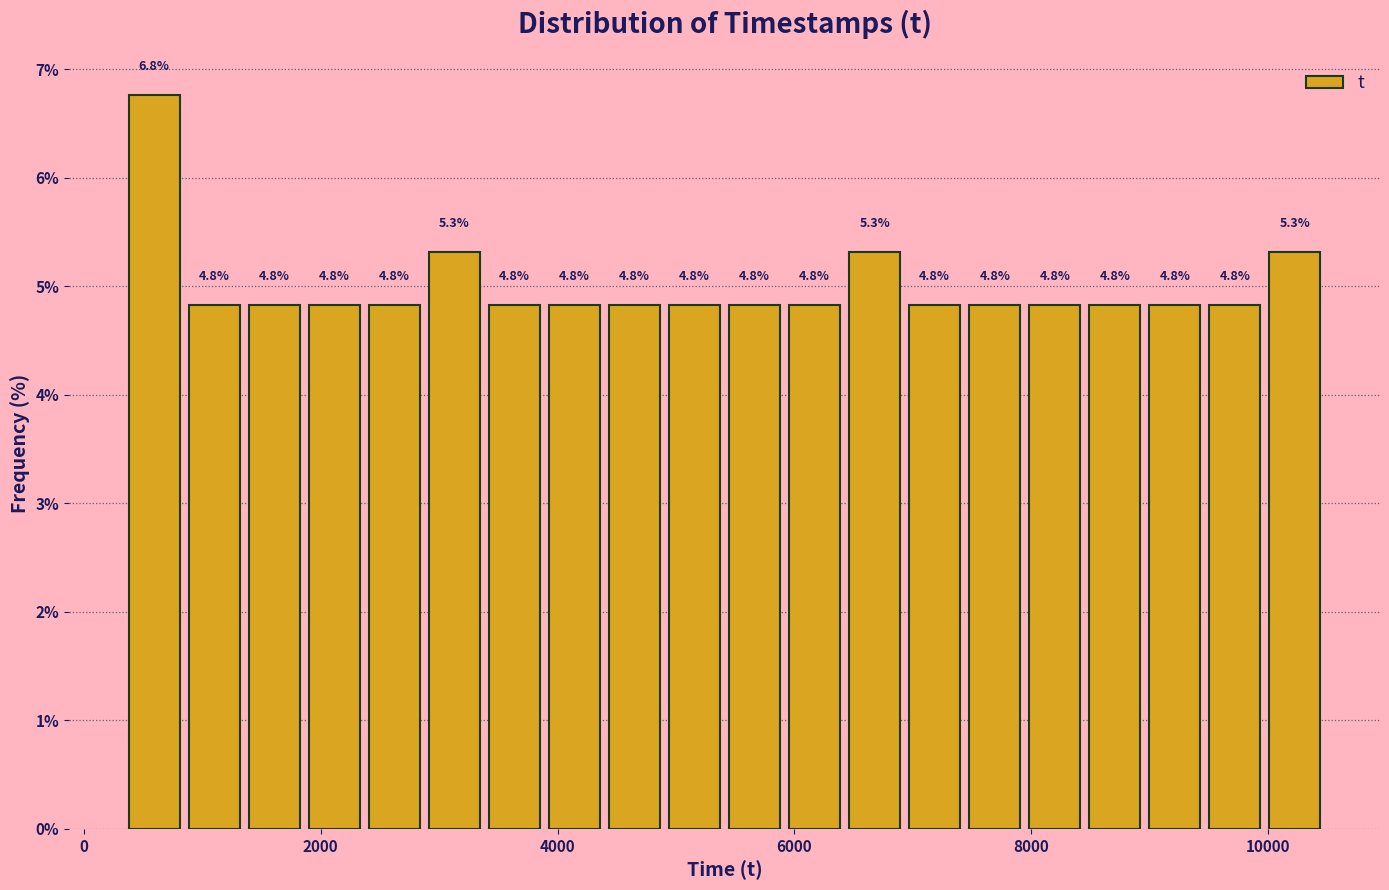

Around what value on the x-axis is the tallest bar? Give the approximate position of its centre, as read against the axis.

600